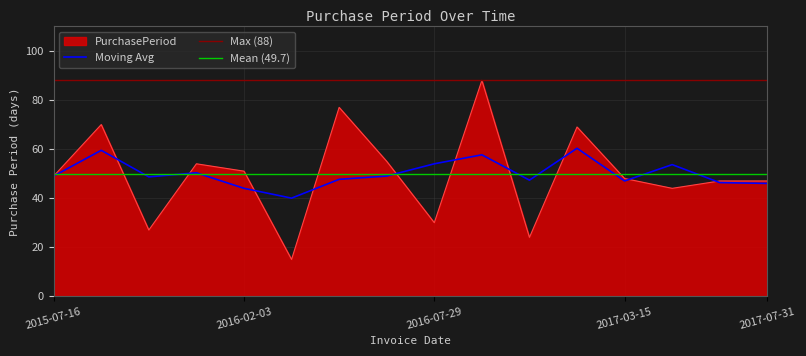

What is the greatest value displayed?

88